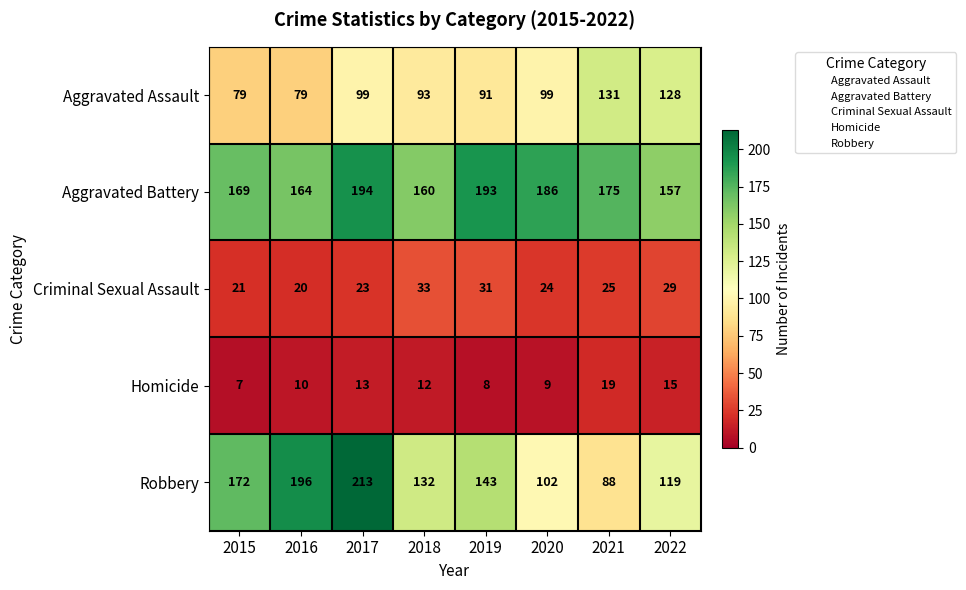

What is the minimum value for Aggravated Assault?

79